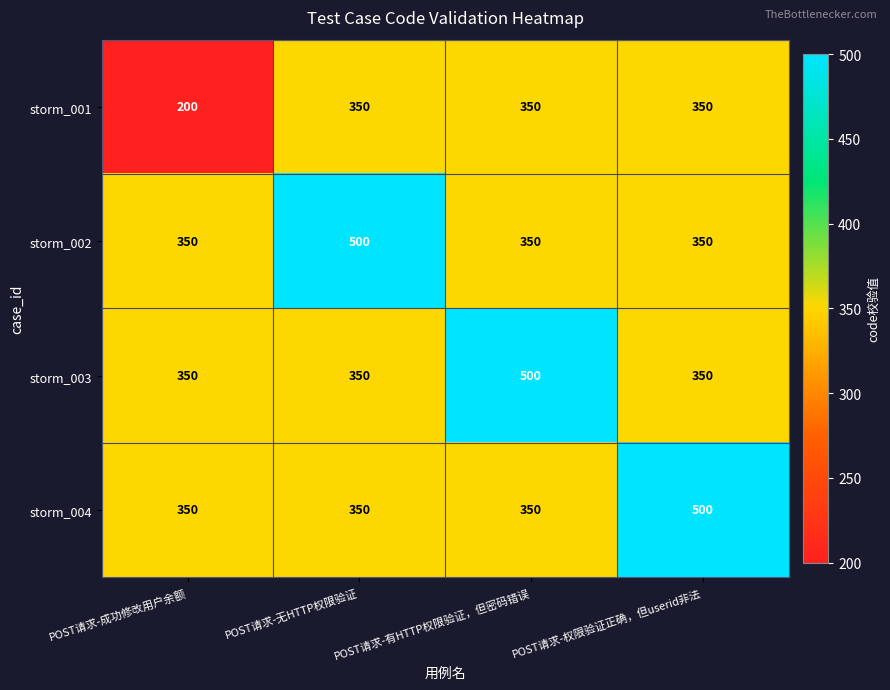

Count the storm_003 values in the range 350 to 500.

4